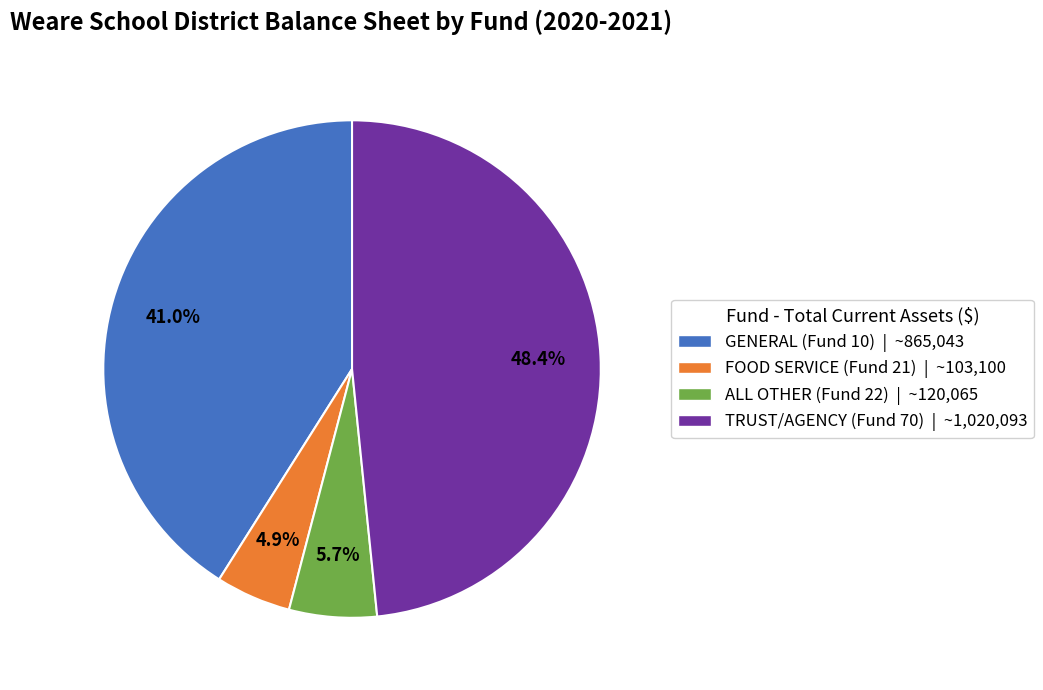

How many slices are in this pie chart?

4